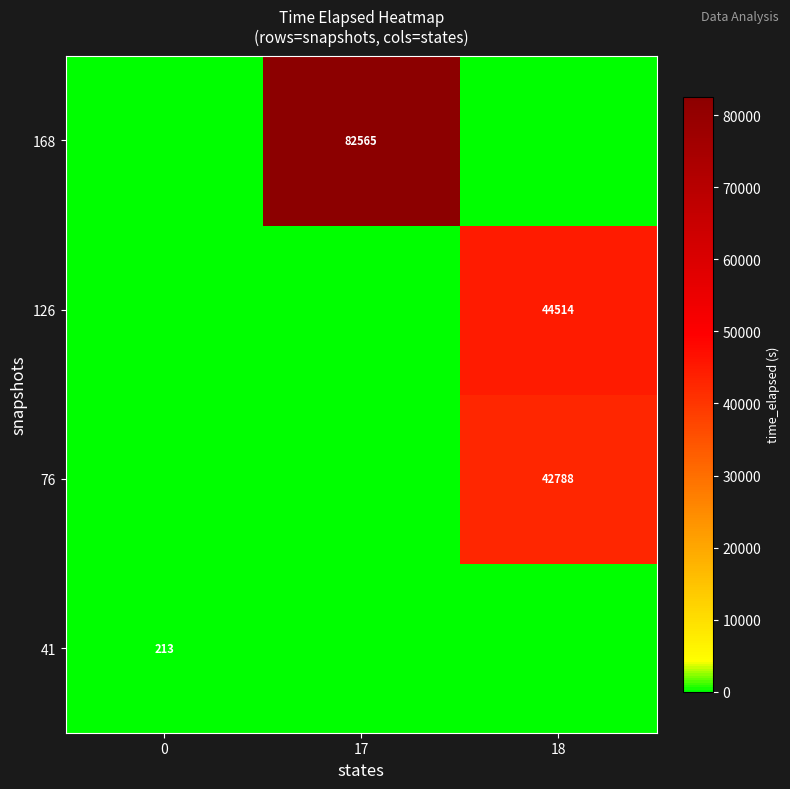

Is the value of 41 at 0 greater than the value of 168 at 17?

No